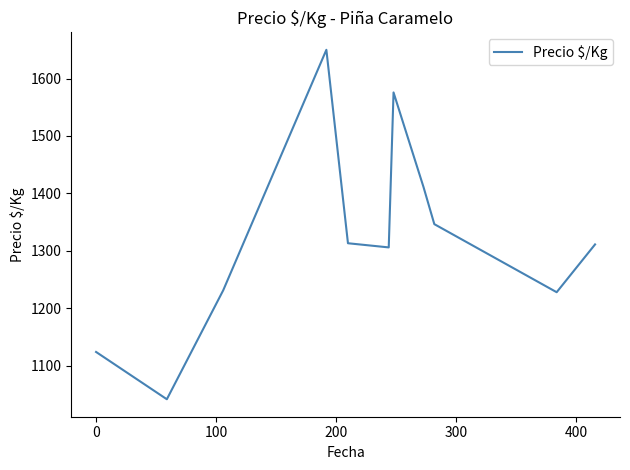

What is the maximum value shown in the chart?

1650.0